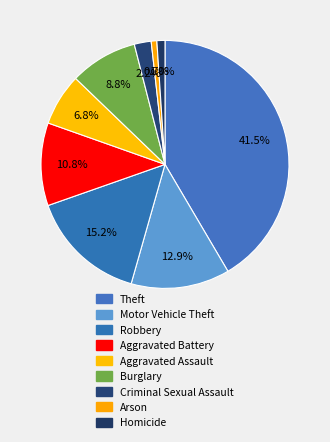

Which category has the biggest portion of the pie?

Theft